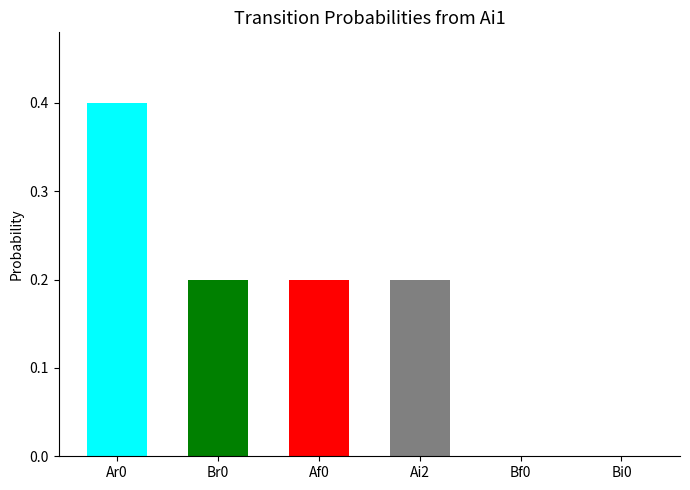

How many bars are there in total?

6